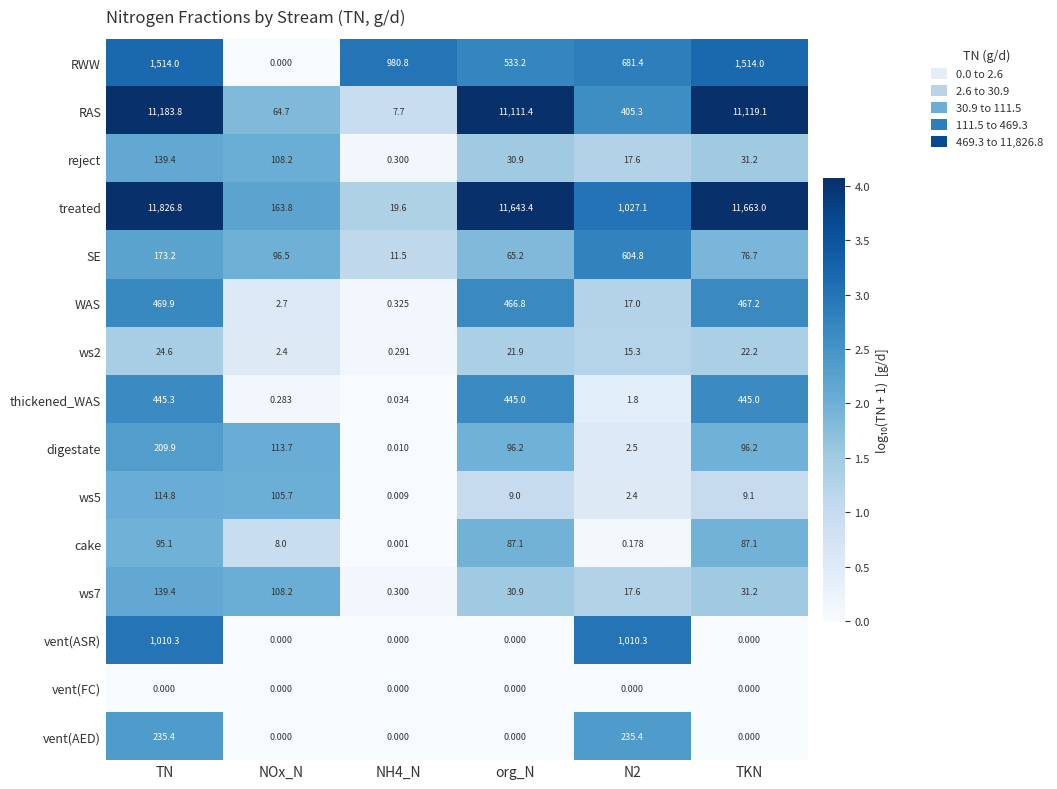

At which category is the sum across all series the highest?

TN